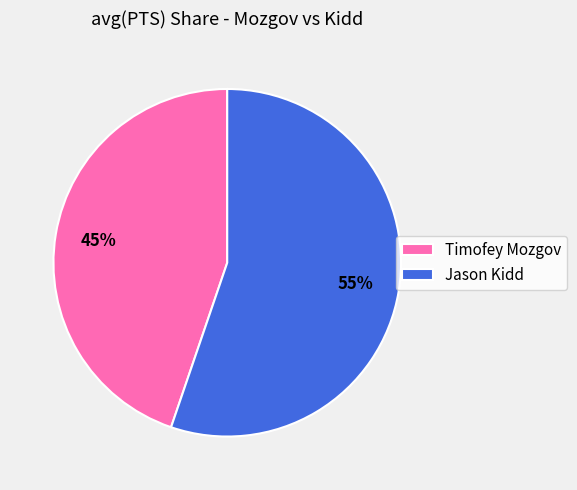

Which has a higher value, Timofey Mozgov or Jason Kidd?

Jason Kidd